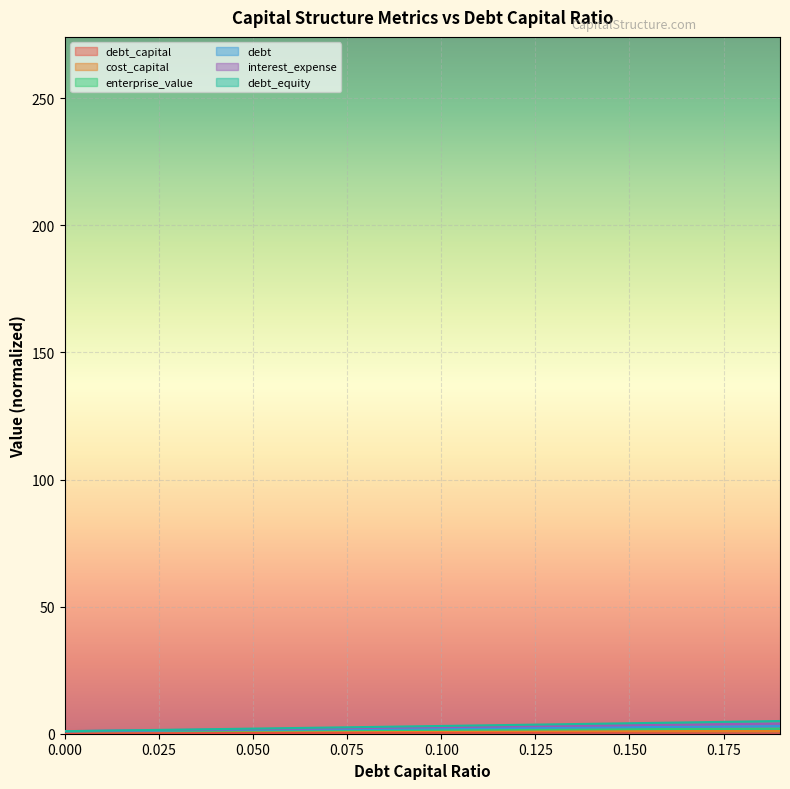

True or false: debt and debt_capital cross at least once.

False